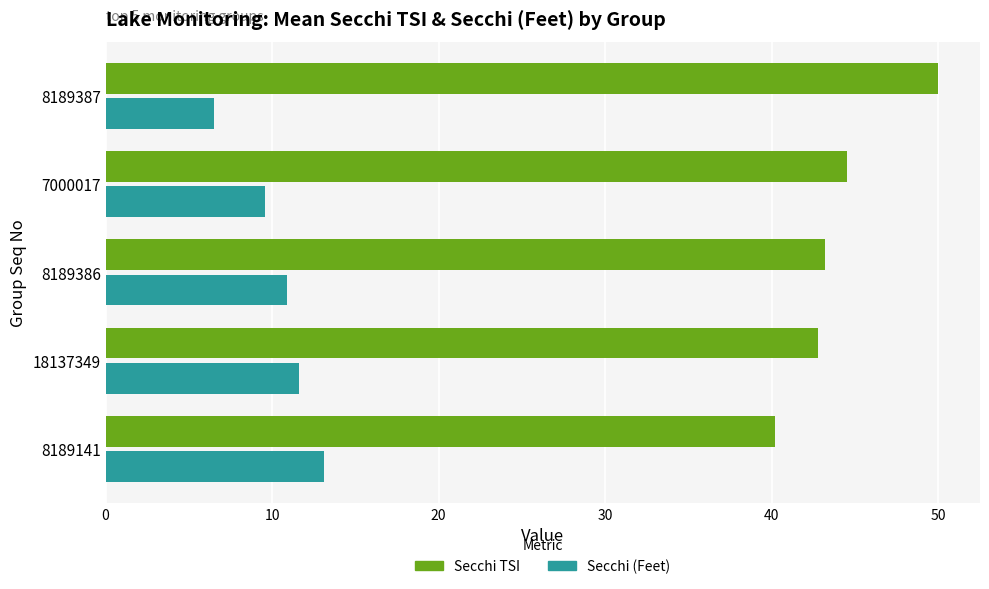

What value does the Secchi (Feet) series have at 18137349?

11.6